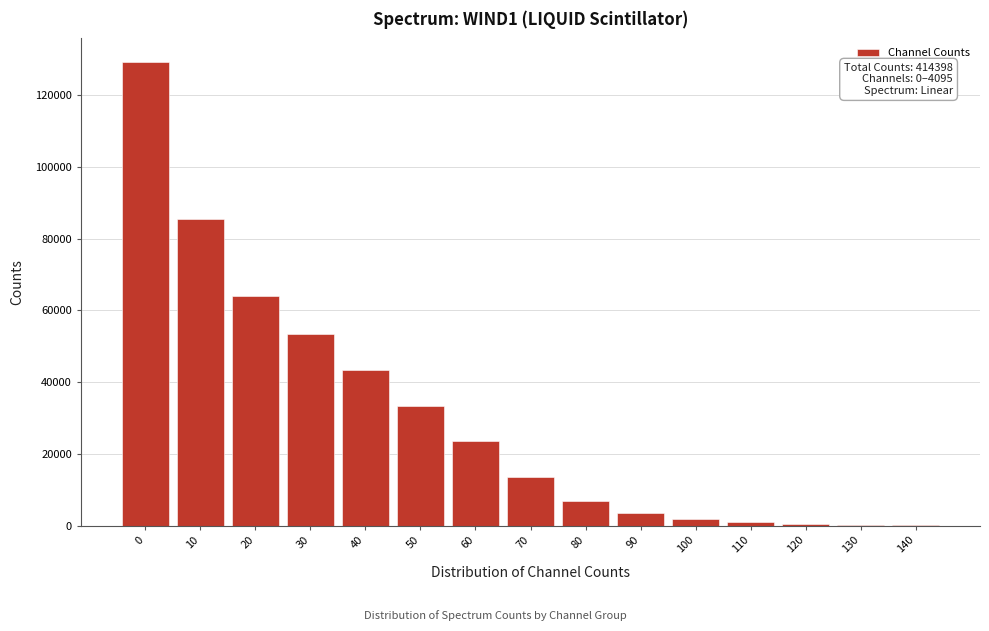

What is the change in value from 20 to 50?

-30493